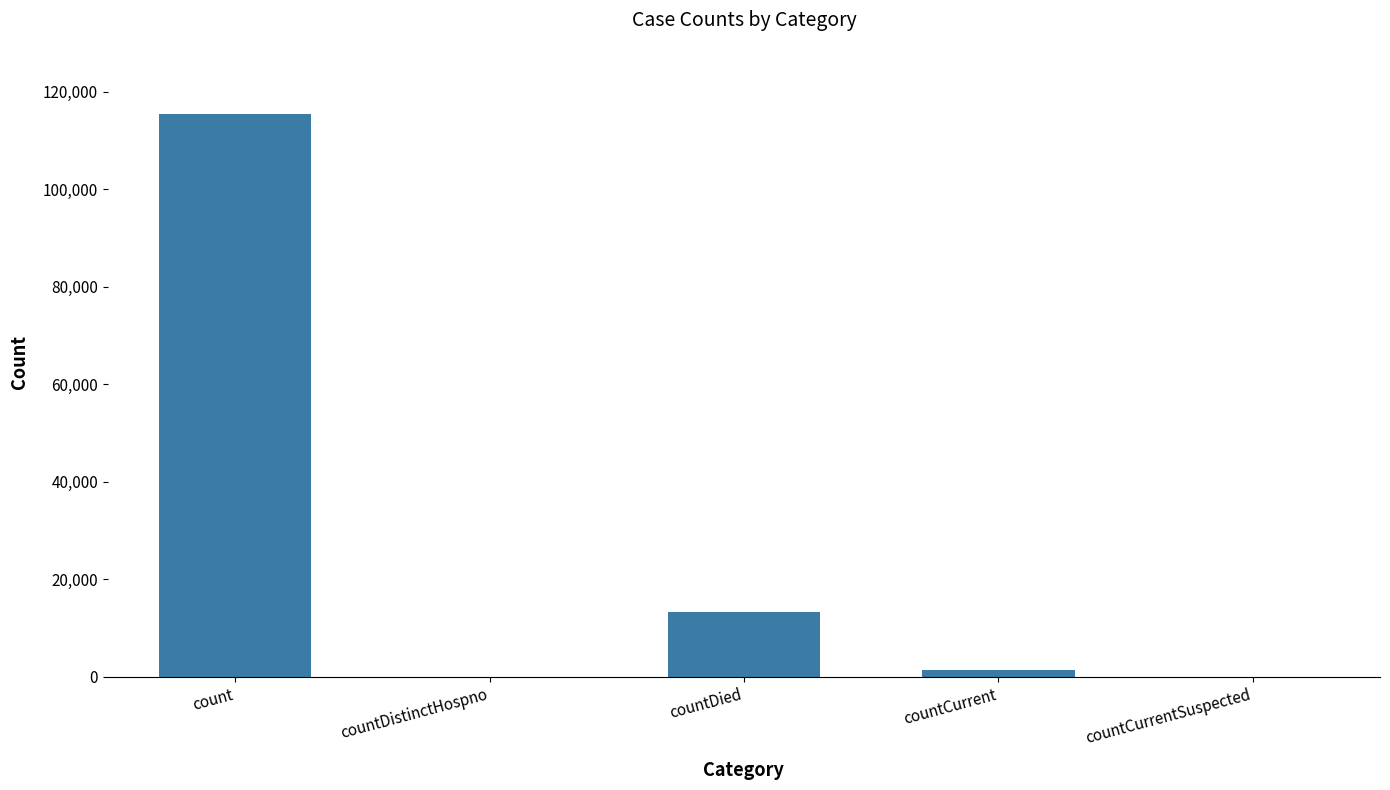

The value at countCurrentSuspected is 40912. True or false?

False